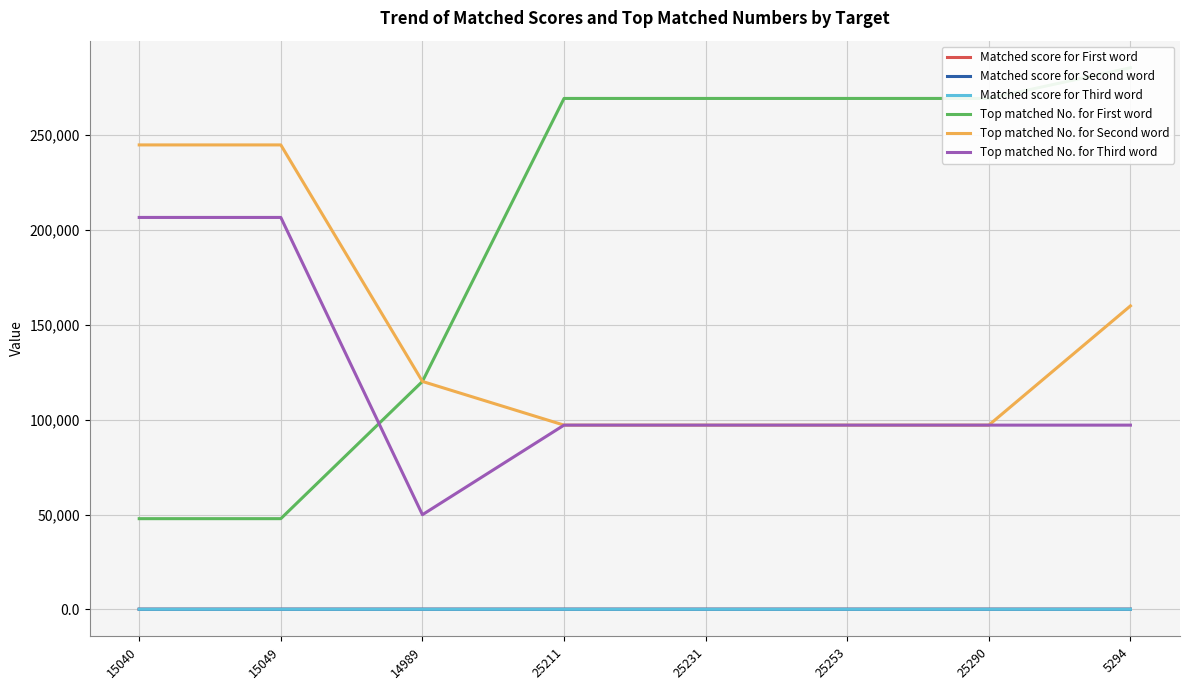

Which label corresponds to the largest value in the chart?

5294